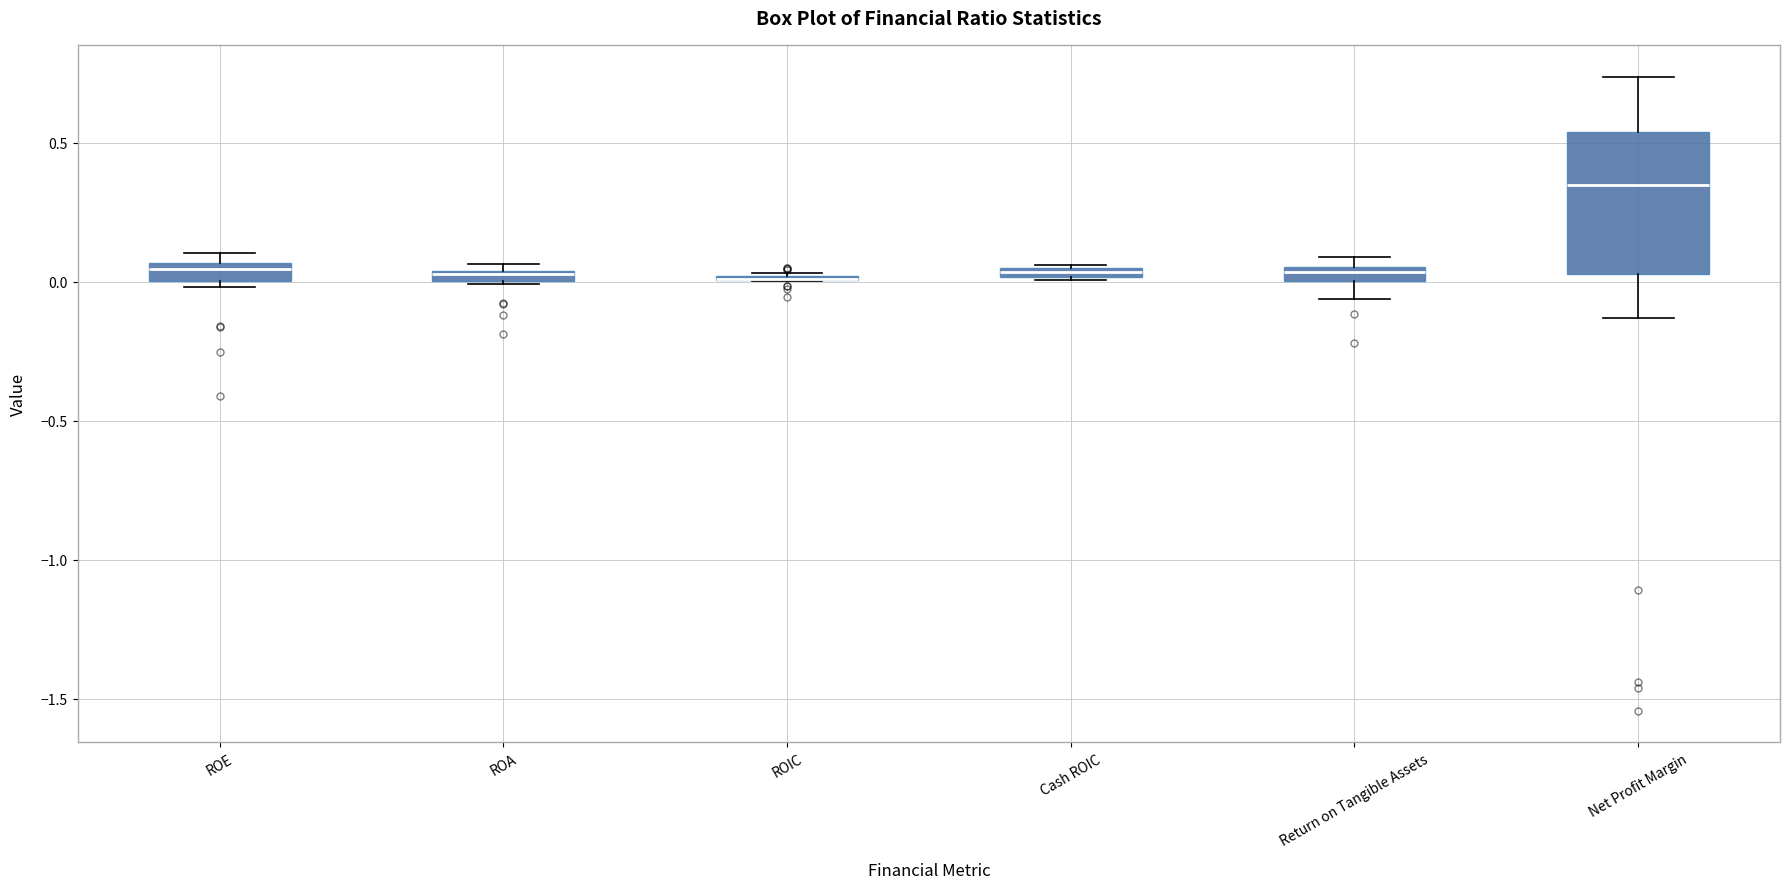

Where is the upper edge of the box for Return on Tangible Assets on the y-axis? The values are not printed on the chart, so give them approximately, as read against the axis.

0.05